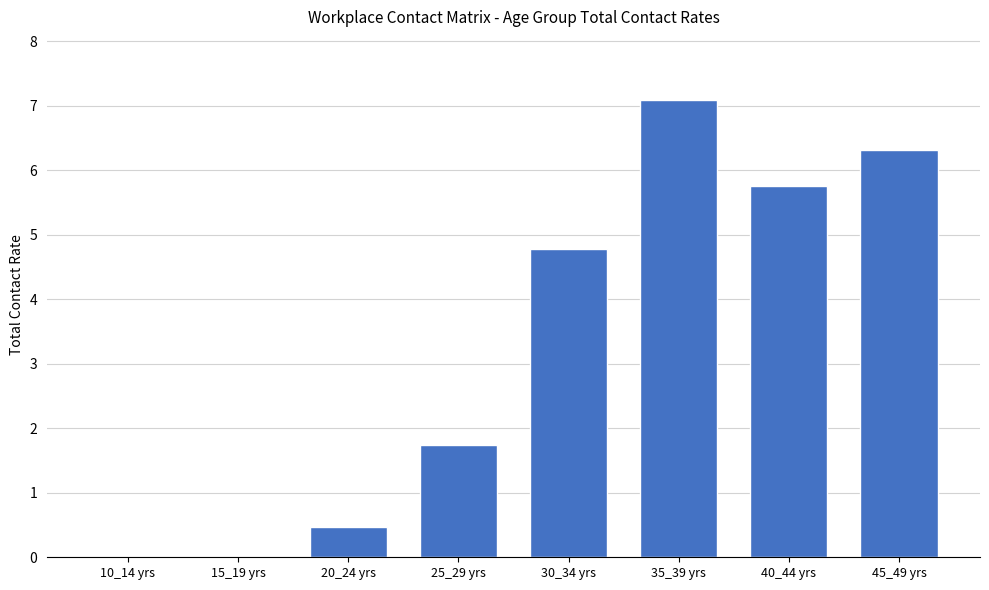

What is the change in value from 25_29 yrs to 30_34 yrs?

+3.0